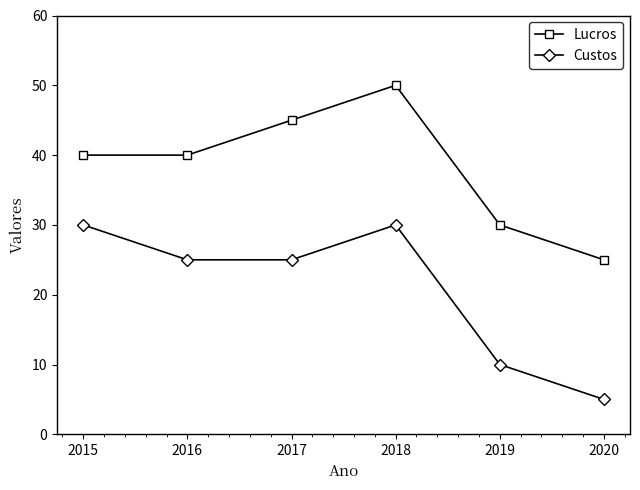

True or false: Custos and Lucros intersect in this chart.

False